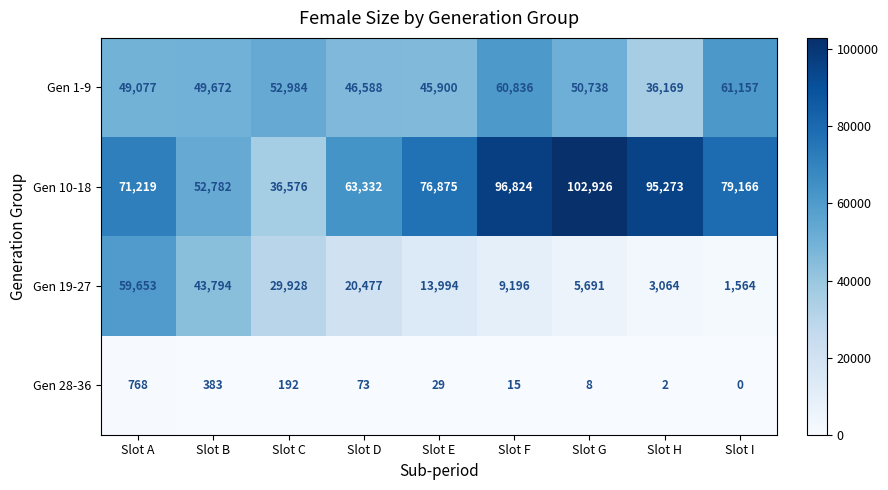

Which series changed the most between Slot F and Slot G?

Gen 1-9